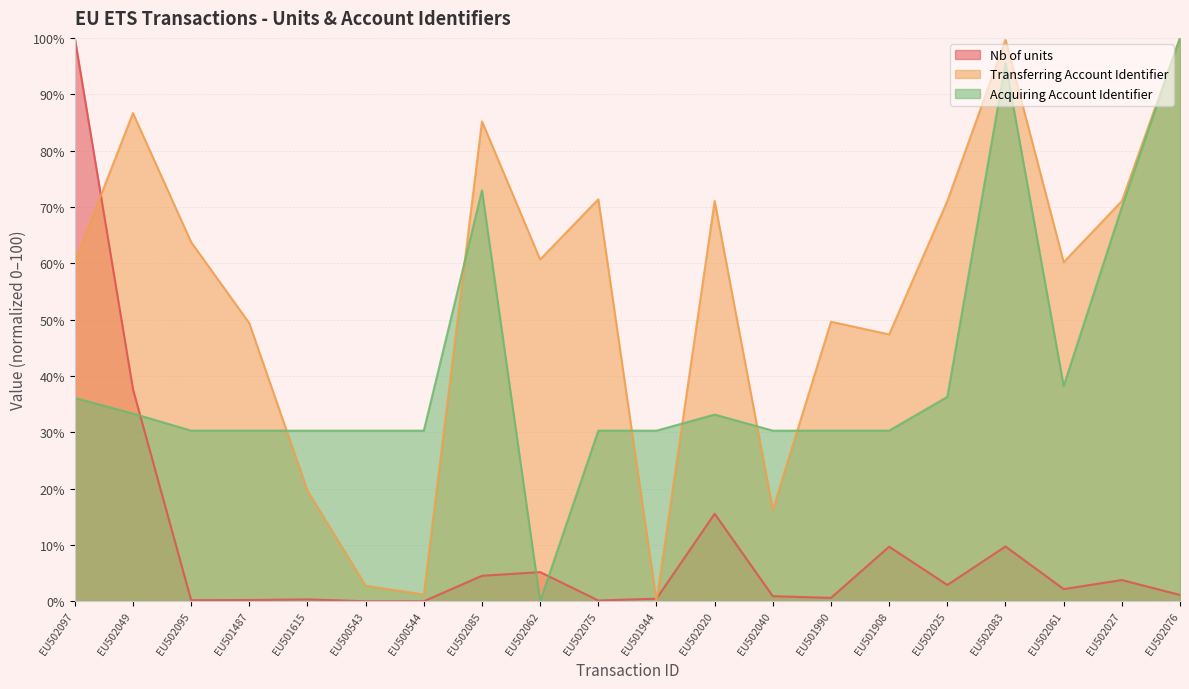

List the series in order of their peak value, lowest first.

Nb of units, Transferring Account Identifier, Acquiring Account Identifier